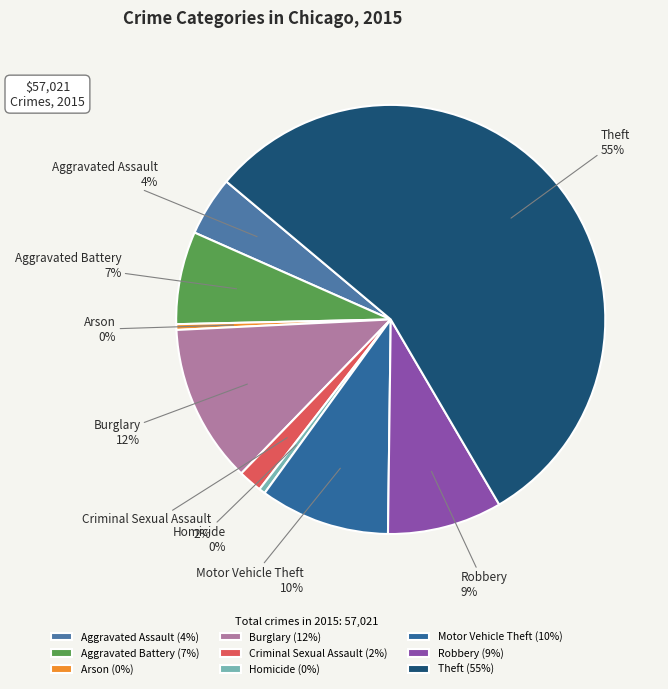

What percentage is the Motor Vehicle Theft slice, to the nearest percent?

10%